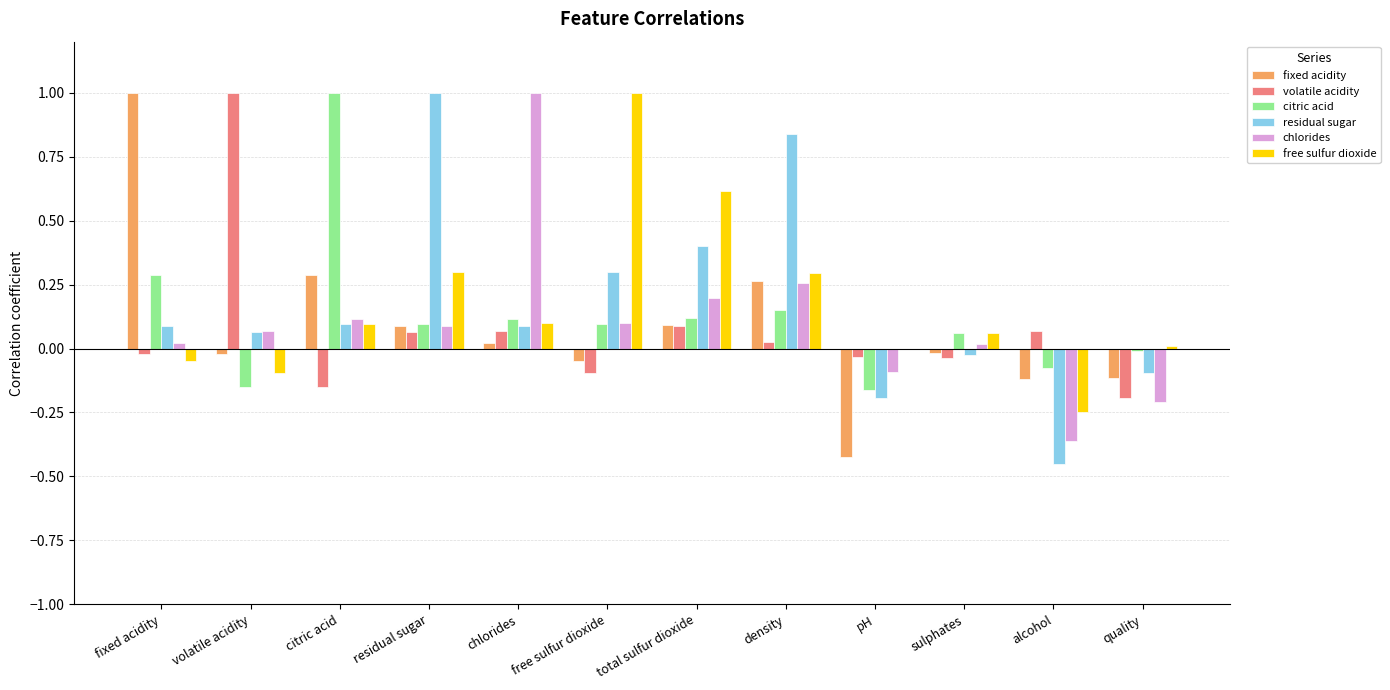

How many categories are shown in the chart?

12